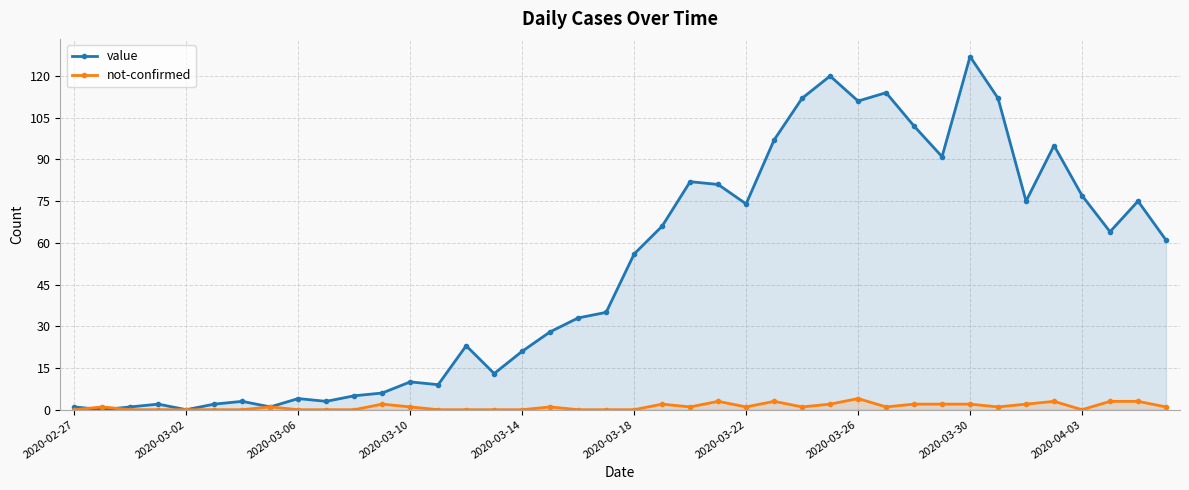

Is the value of not-confirmed at 37 greater than the value of value at 14?

No